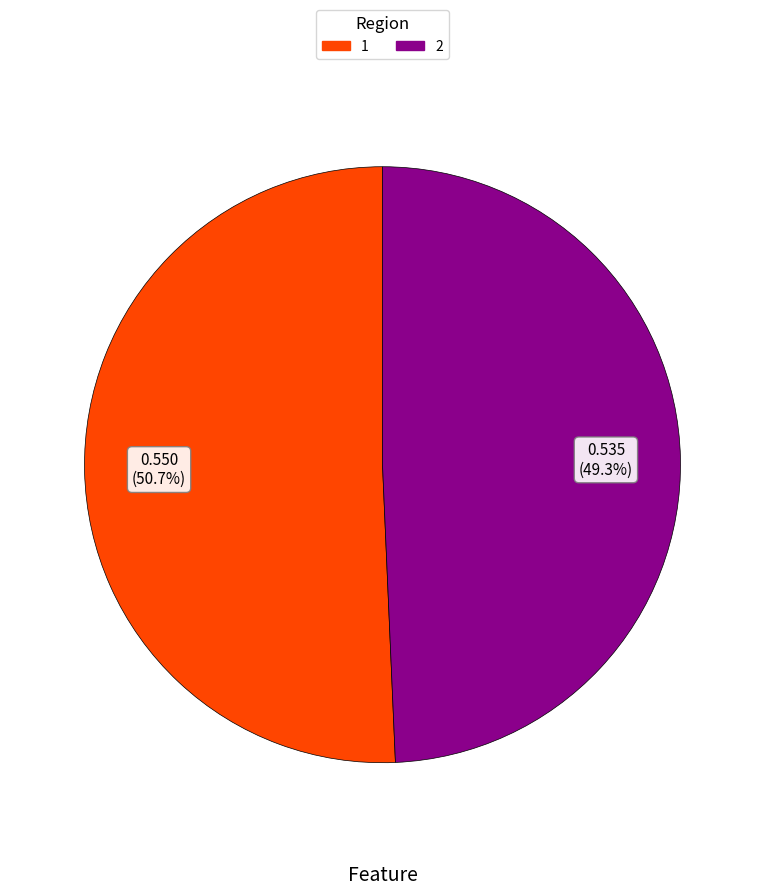

What portion of the pie excludes 1?

49.3%